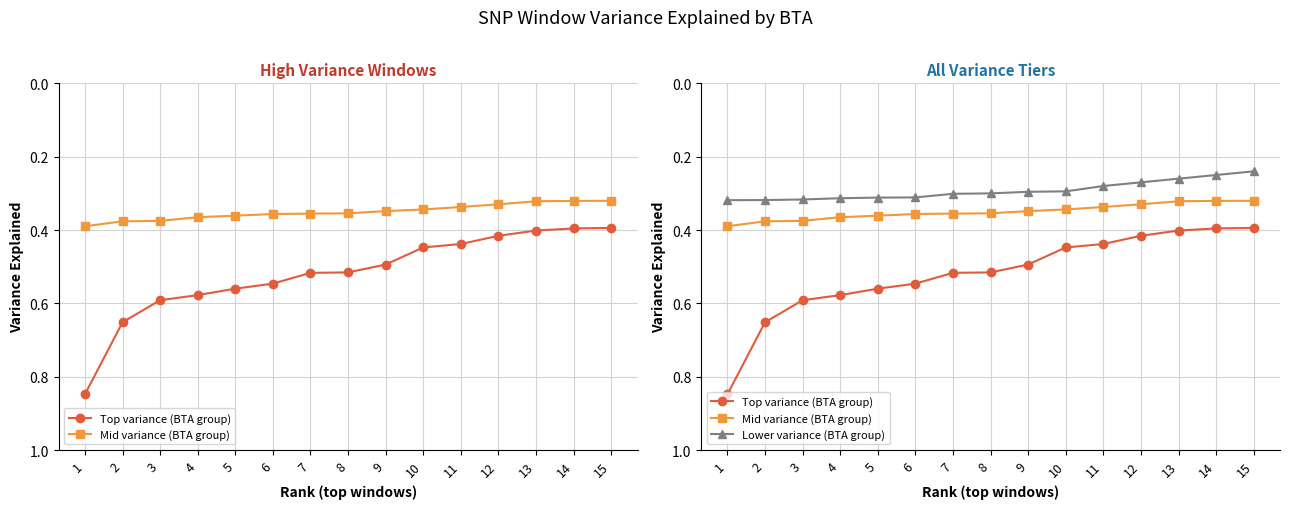

At how many categories does at least one series exceed 0?

15